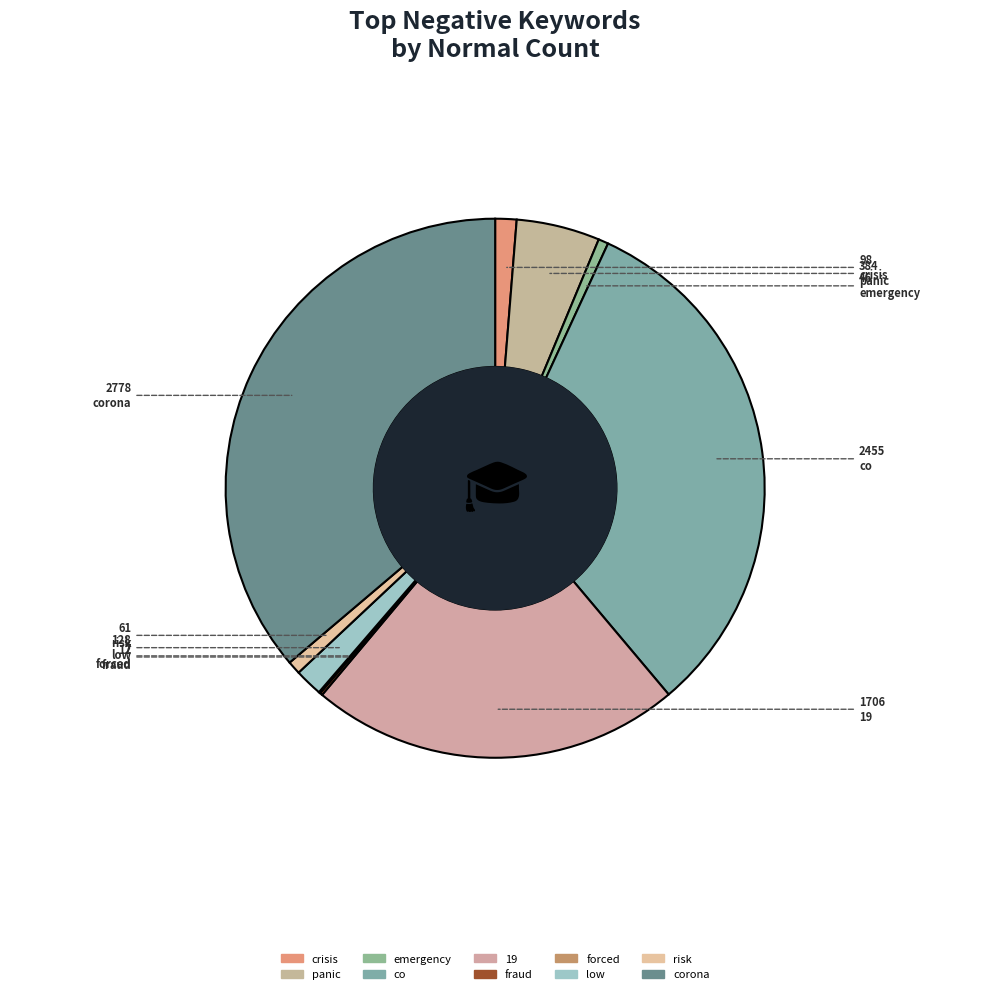

Does emergency account for over 50% of the chart?

No